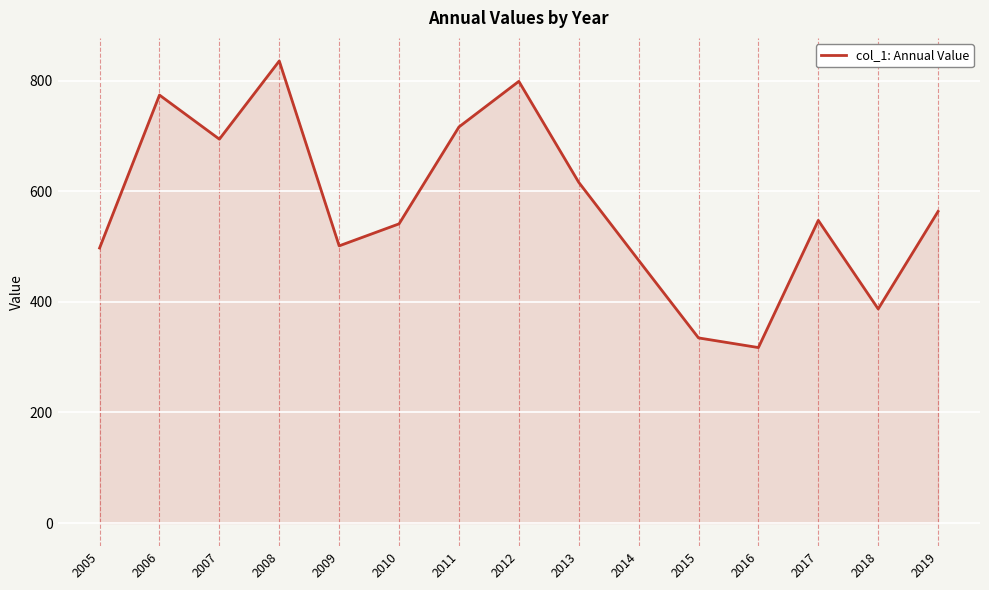

Between 2015 and 2017, which is larger?

2017